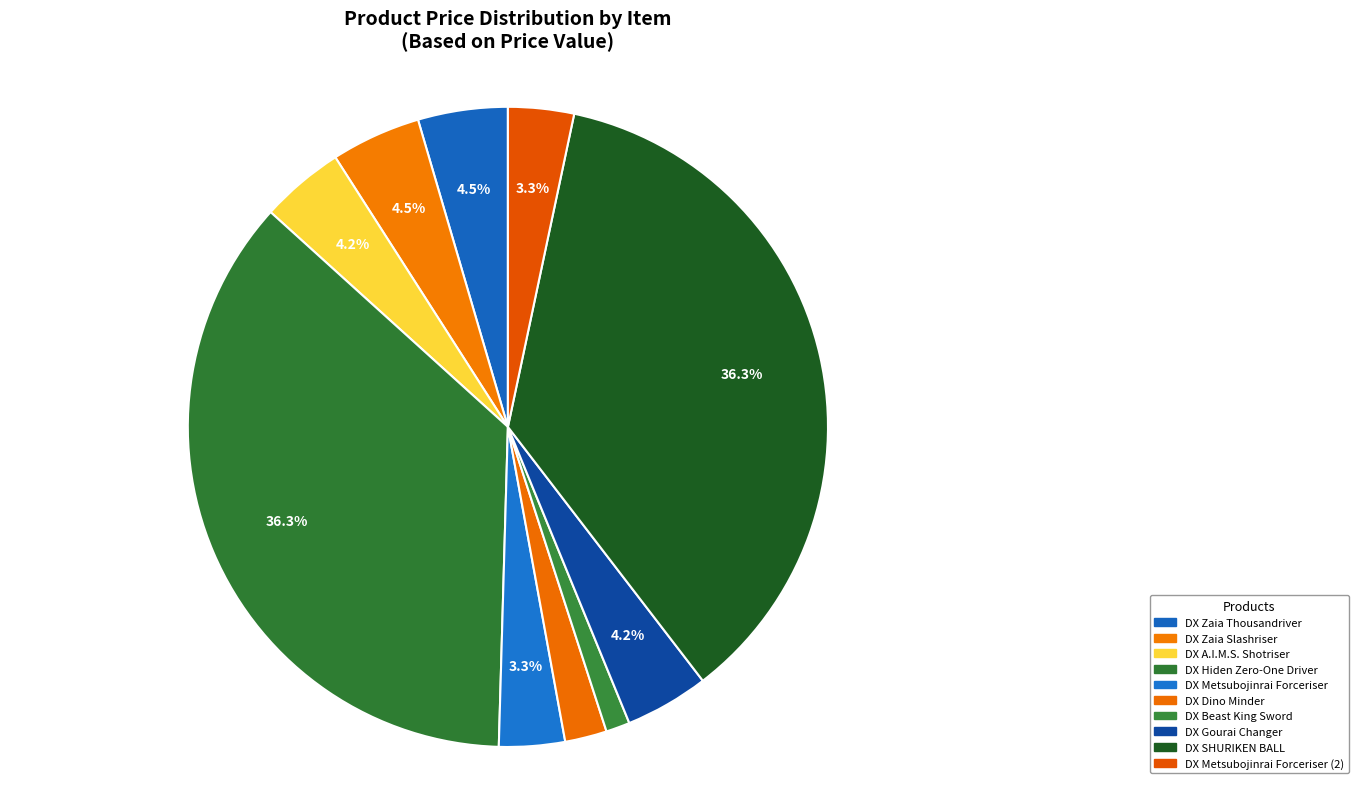

Rank the categories by value from highest to lowest.

DX Hiden Zero-One Driver, DX SHURIKEN BALL, DX Zaia Thousandriver, DX Zaia Slashriser, DX A.I.M.S. Shotriser, DX Gourai Changer, DX Metsubojinrai Forceriser, DX Metsubojinrai Forceriser (2), DX Dino Minder, DX Beast King Sword